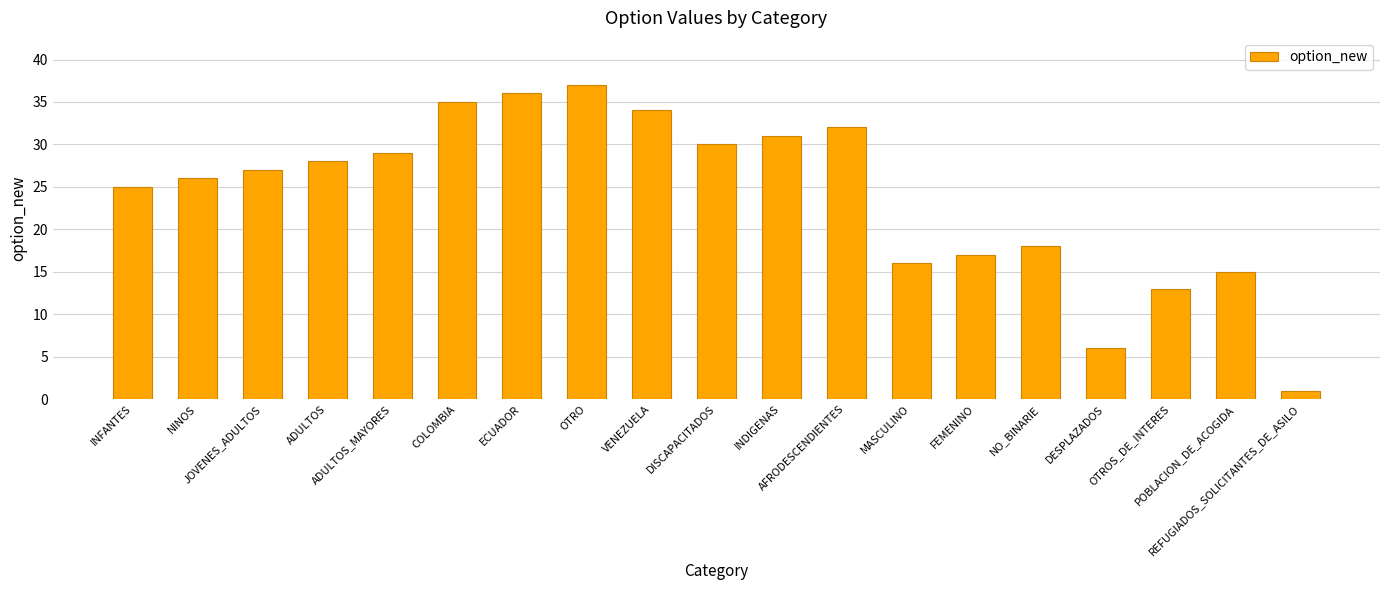

What is the ratio of the value at INFANTES to the value at JOVENES_ADULTOS?

0.9